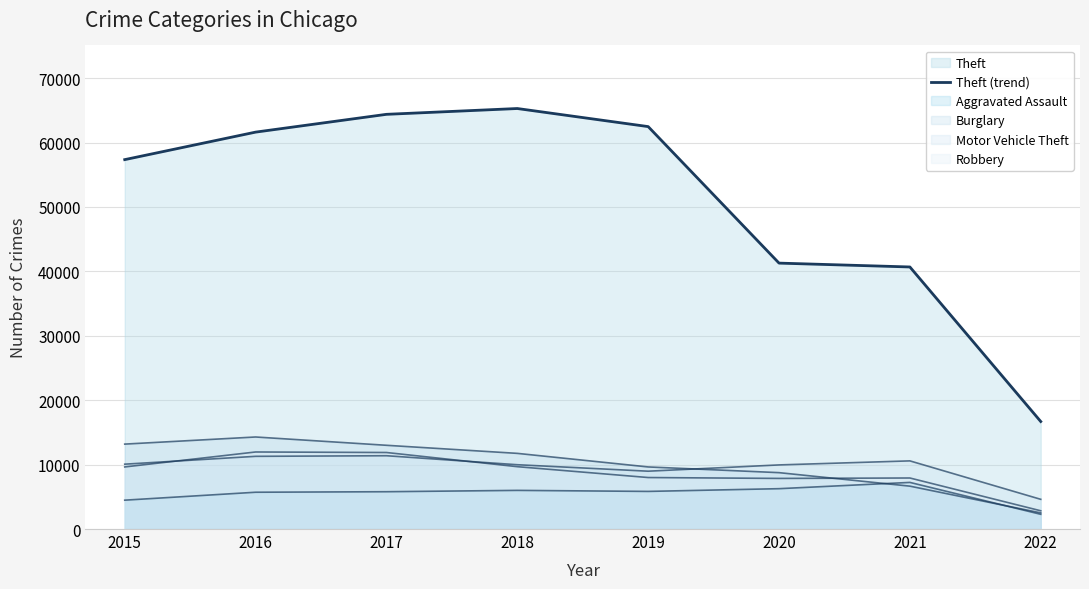

Reading right to left, what are all the values shown in this chart?

16689	40683	41282	62475	65281	64379	61617	57347